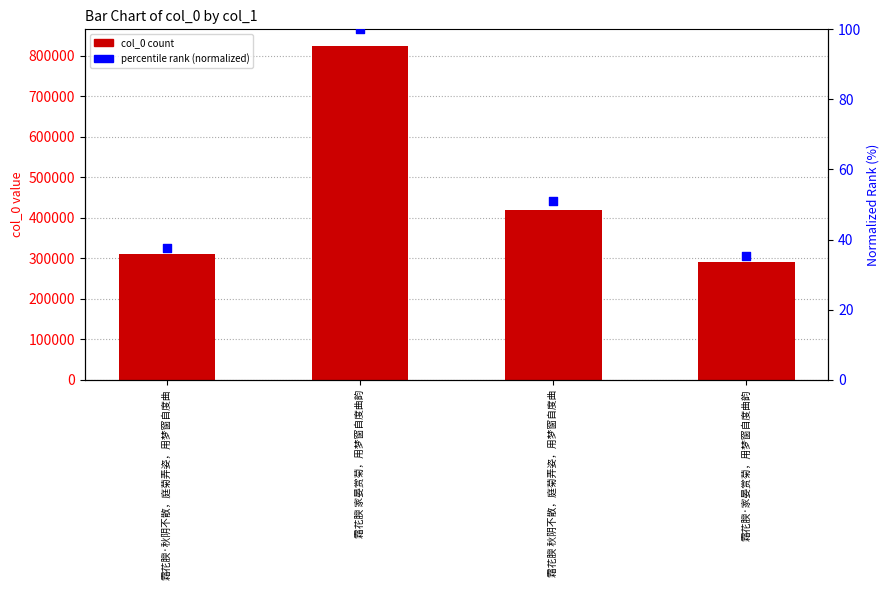

Is the value of percentile rank (normalized) at 霜花腴 秋阴不散，庭菊弄姿，用梦窗自度曲 greater than the value of col_0 at 霜花腴 家晏赏菊，用梦窗自度曲韵?

No